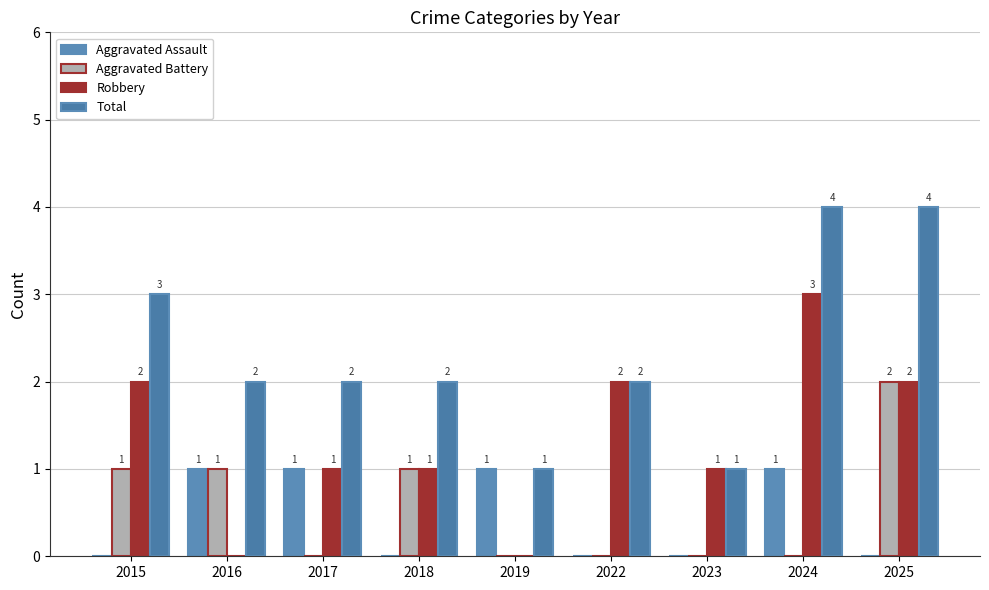

Rank the series at 2025 from highest to lowest value.

Total, Aggravated Battery, Robbery, Aggravated Assault